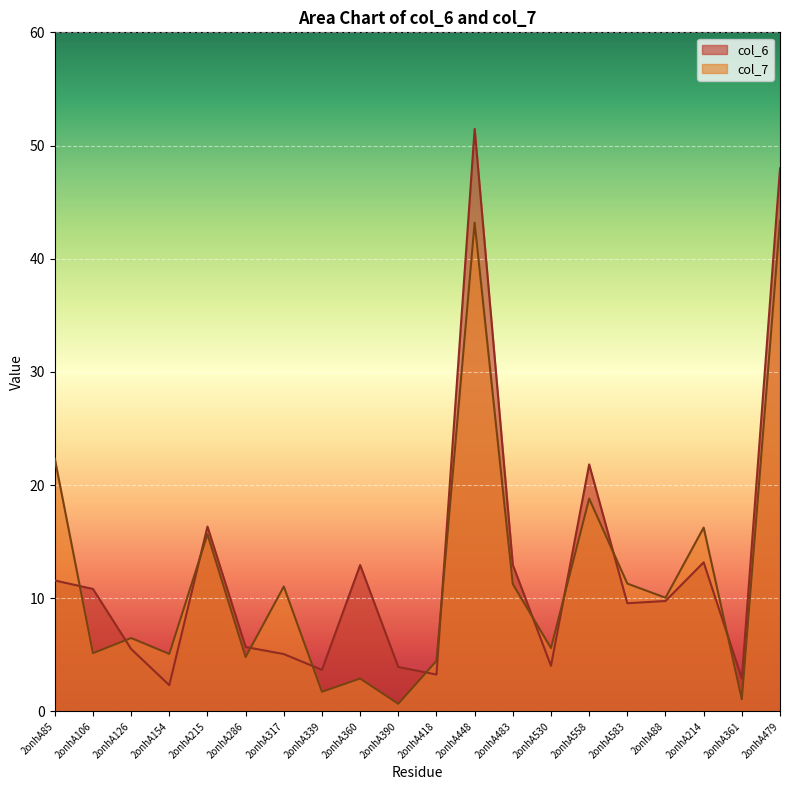

Which label corresponds to the smallest value in the chart?

2onhA390